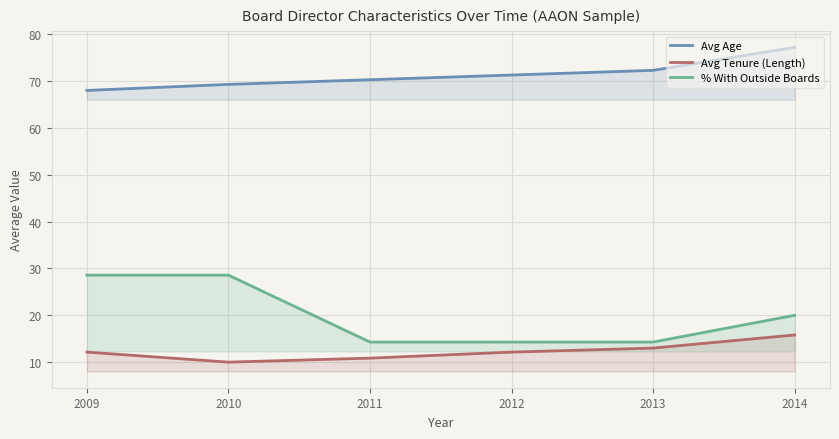

What is the sum of all Avg Tenure (Length) values?

73.9